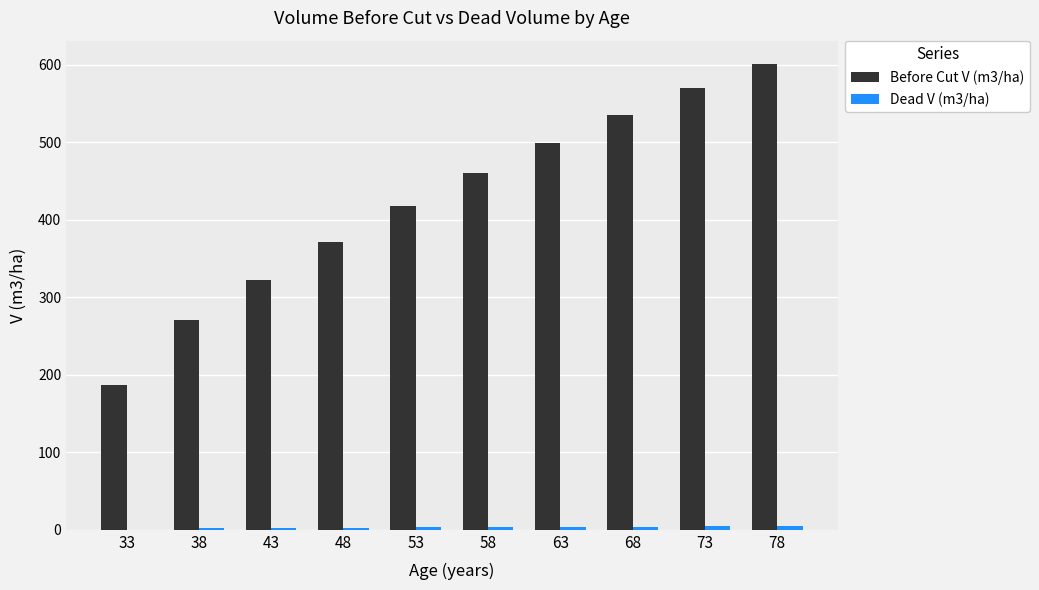

What is the sum of all Before Cut V (m3/ha) values?

4233.4